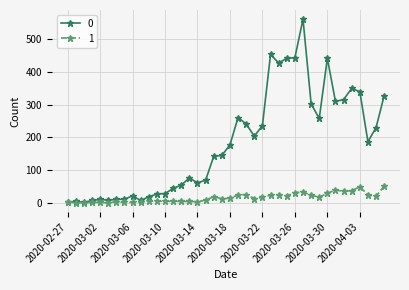

List the series in order of their overall mean, highest first.

0, 1